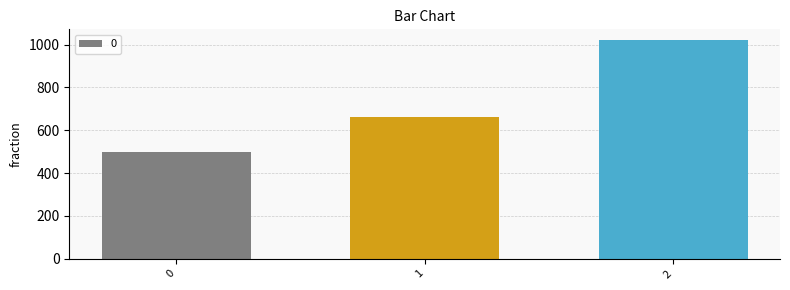

Reading left to right, what are all the values shown in this chart?

0=500	1=660	2=1020